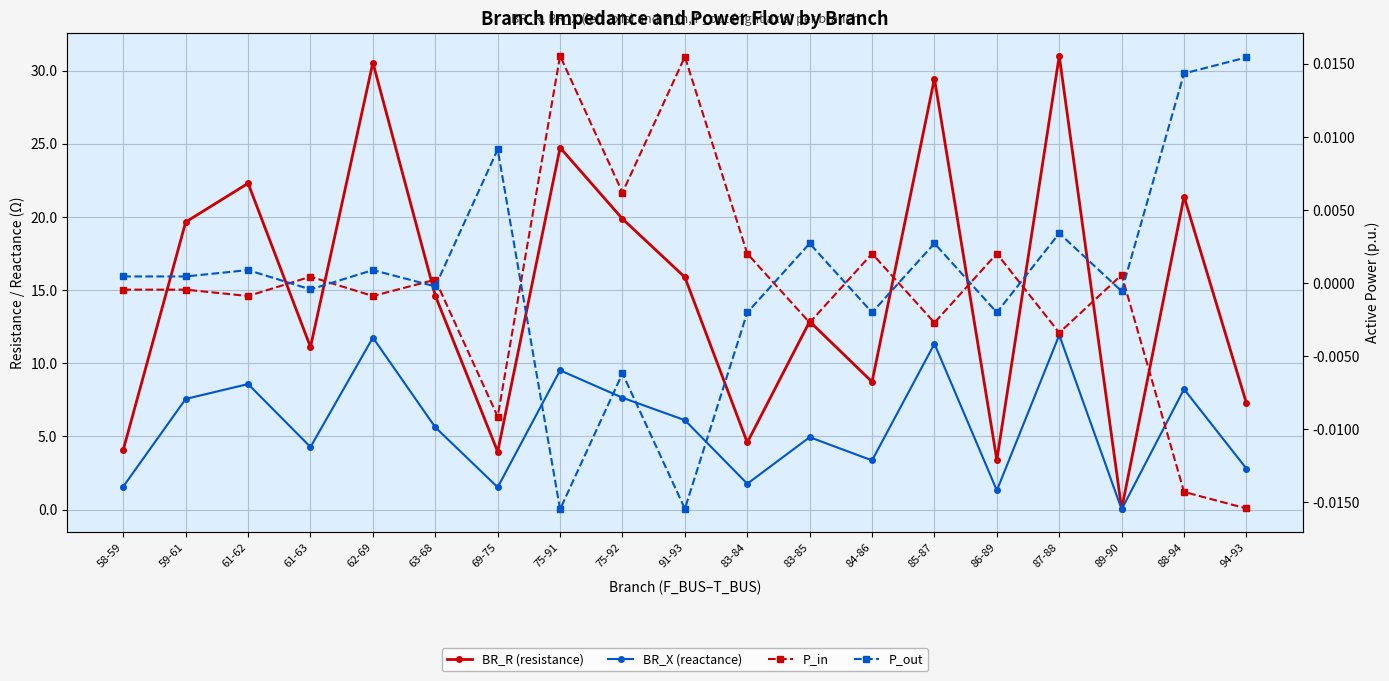

True or false: P_in has a value of -0.0 at 88-94.

False